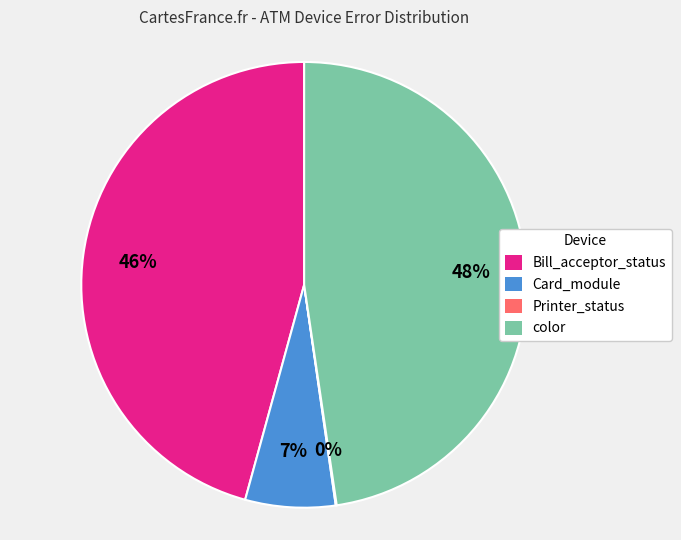

Does Bill_acceptor_status account for over 50% of the chart?

No